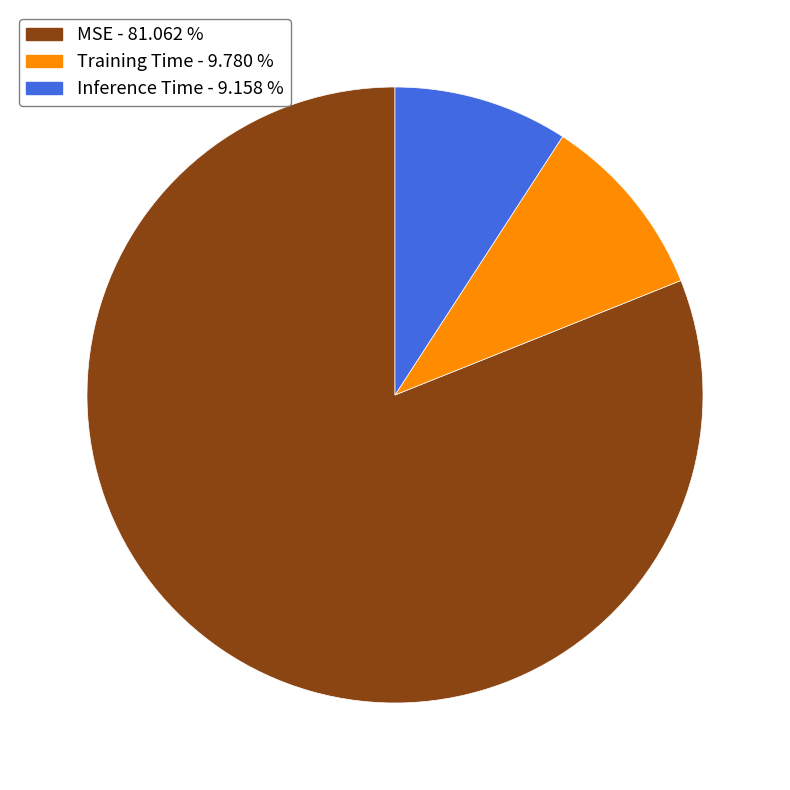

Count the number of slices in the pie.

3